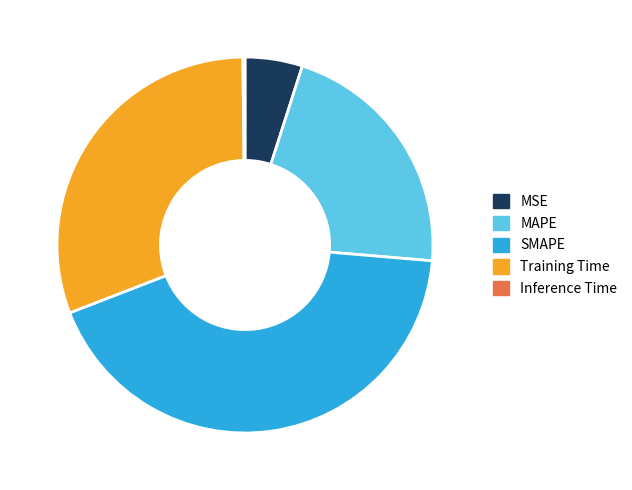

What is the ratio of the value at MSE to the value at SMAPE?

0.1